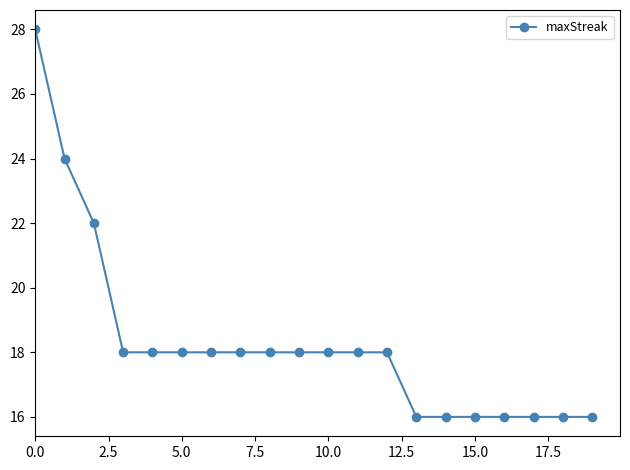

What is the average value?

18